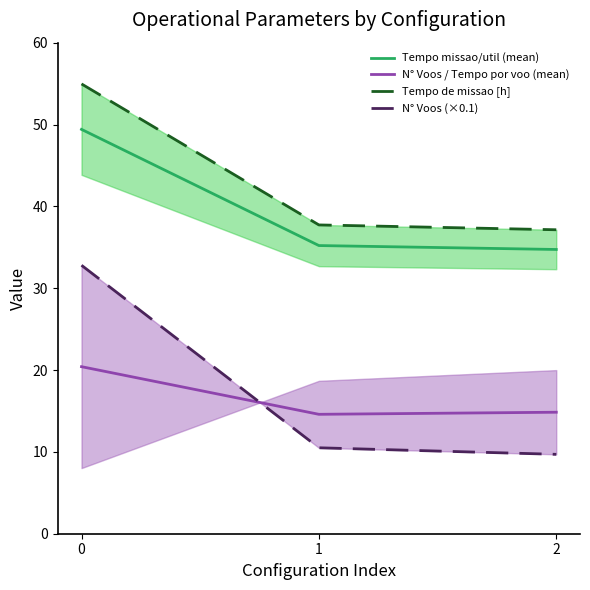

At 1, list the series in order from largest to smallest.

Tempo de missao [h], Tempo missao/util (mean), N° Voos / Tempo por voo (mean), N° Voos (×0.1)